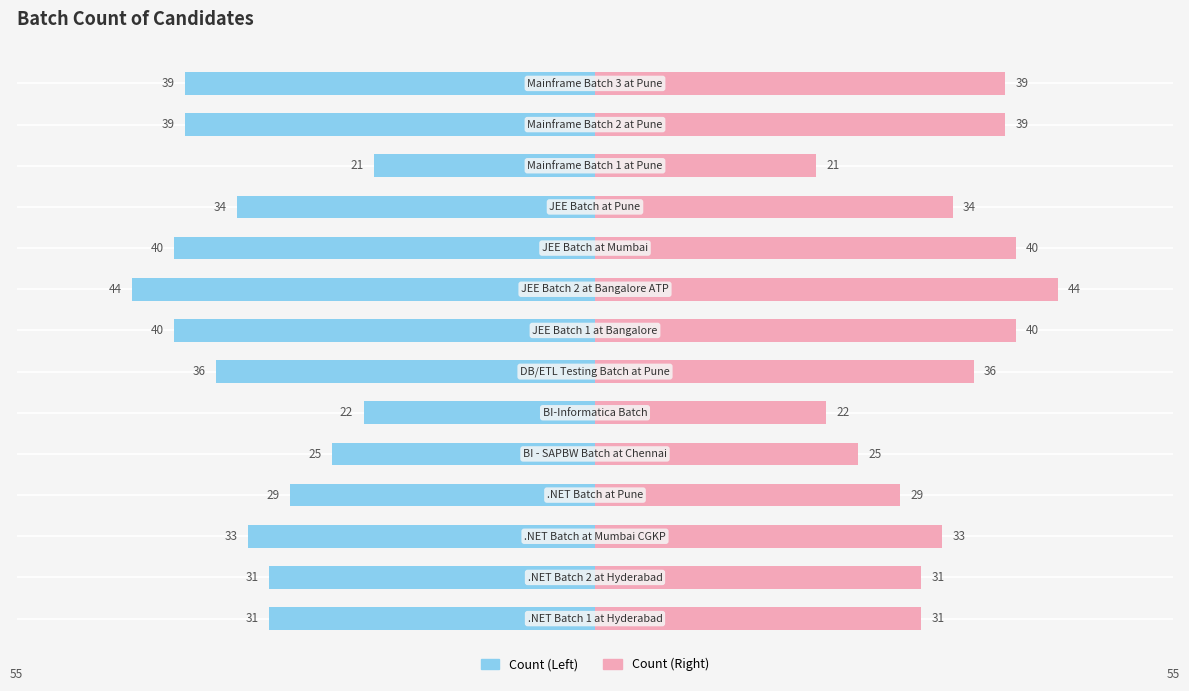

Reading left to right, extract all data points from this chart.

Count of Candidates: -31	-31	-33	-29	-25	-22	-36	-40	-44	-40	-34	-21	-39	-39
Count: 31	31	33	29	25	22	36	40	44	40	34	21	39	39